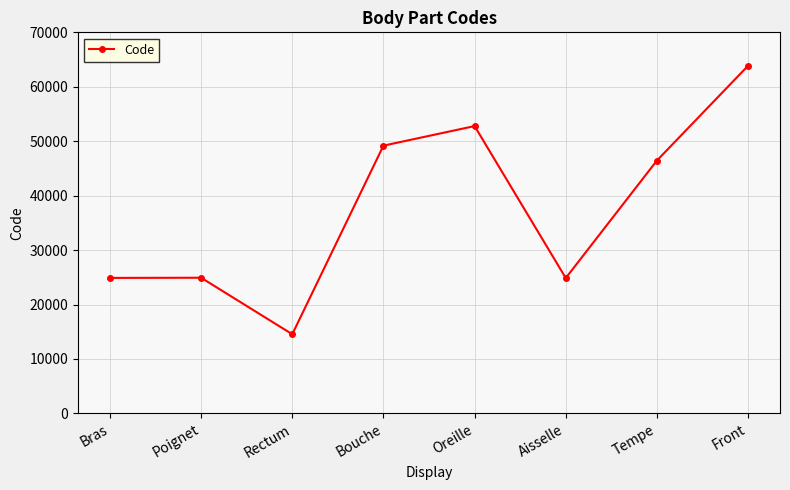

What is the difference between the maximum and minimum values?

49320